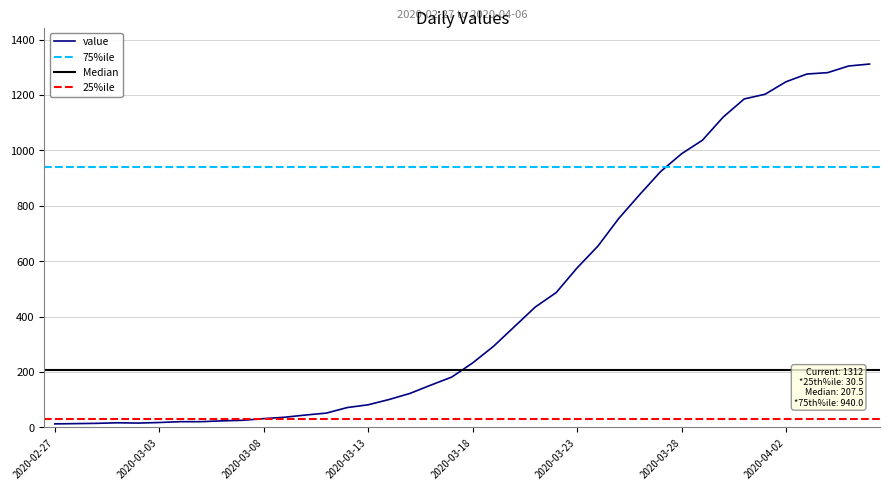

What is the label of the 39th point from the right?

2020-02-28